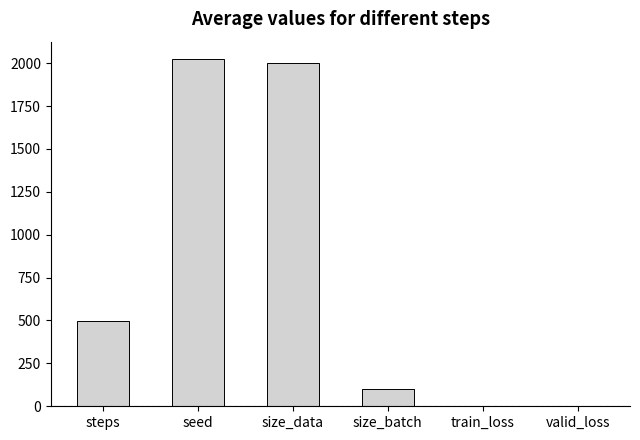

Where is the data nearest to the value 1012?

steps